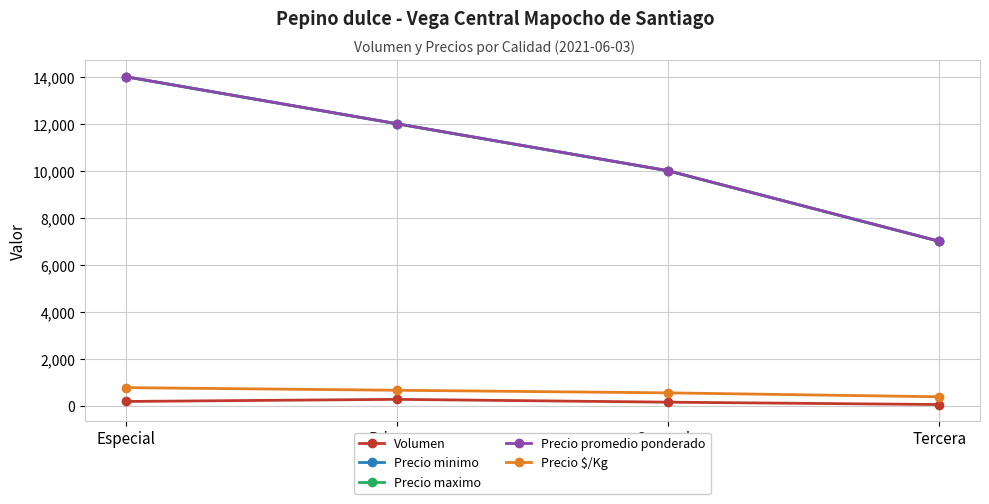

Does the chart have visible grid lines?

Yes